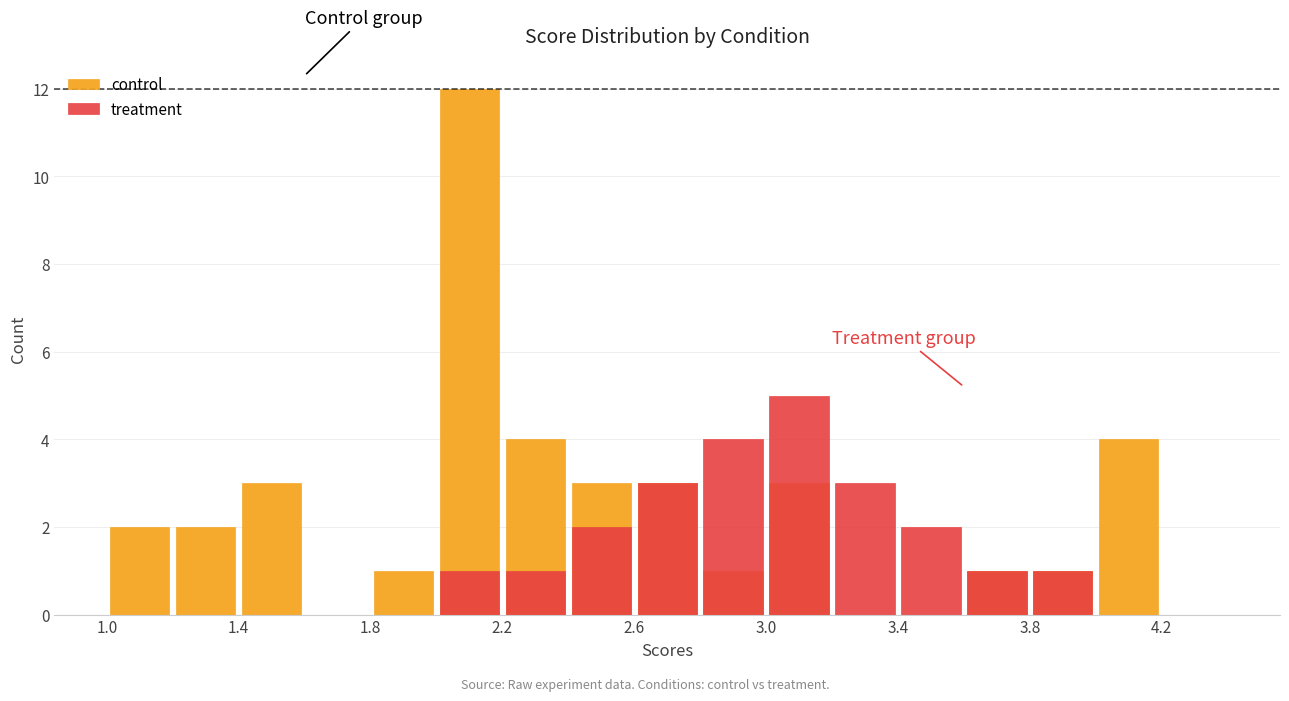

At how many categories does at least one series exceed 8?

1